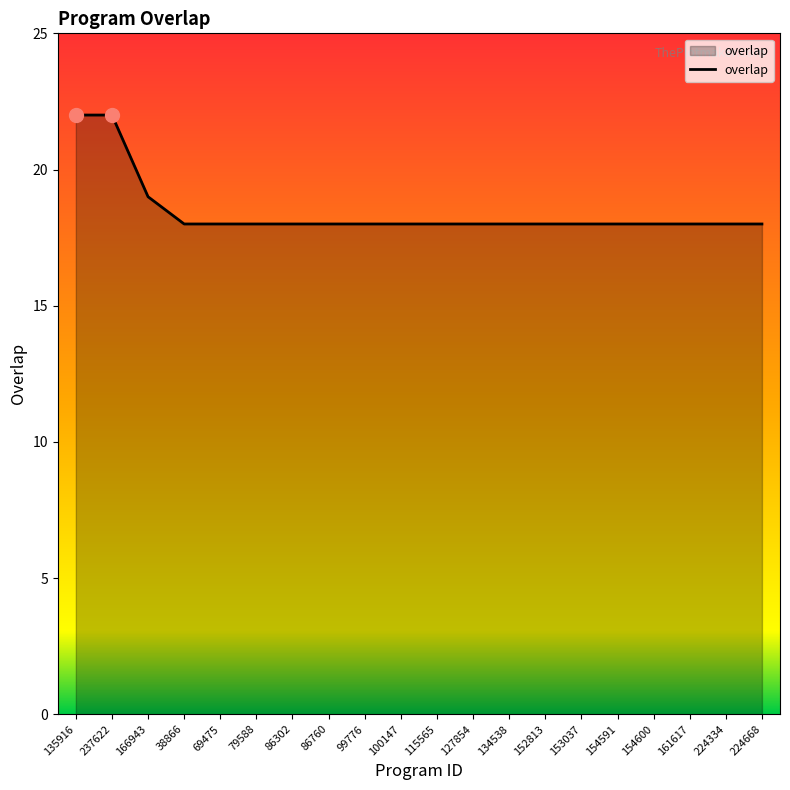

What is the greatest value displayed?

22